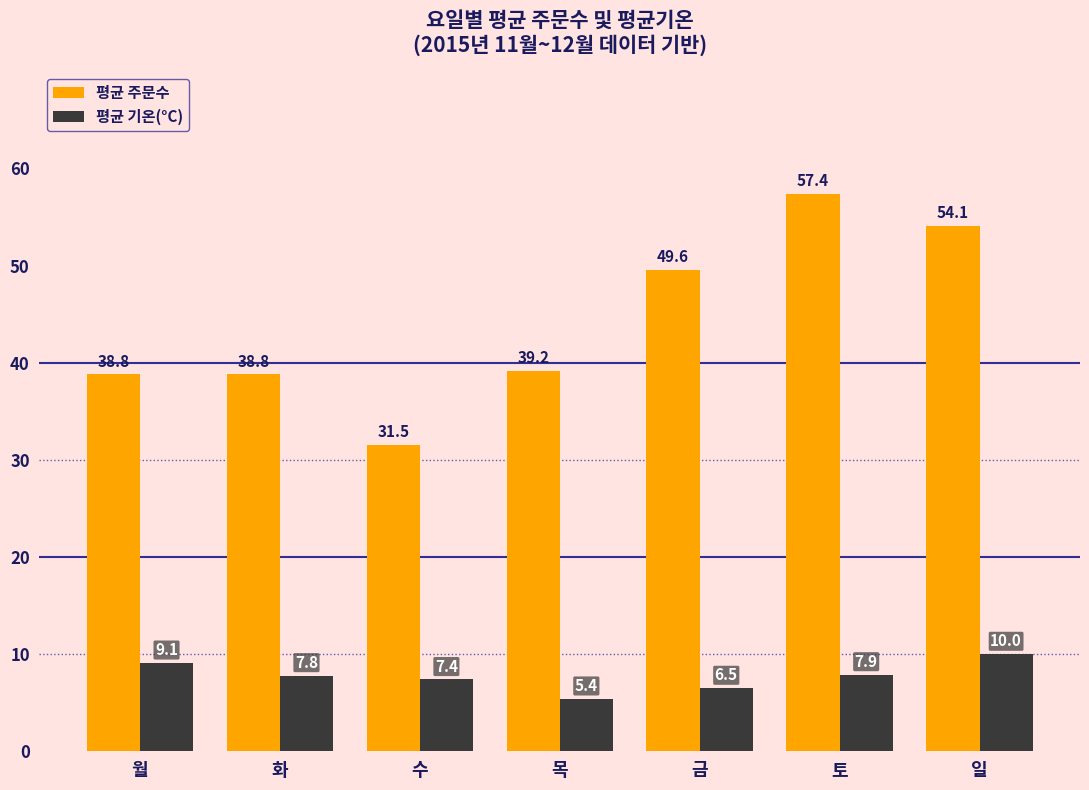

What is the value of the 평균 주문수 bar at the 3rd from the left?

31.5